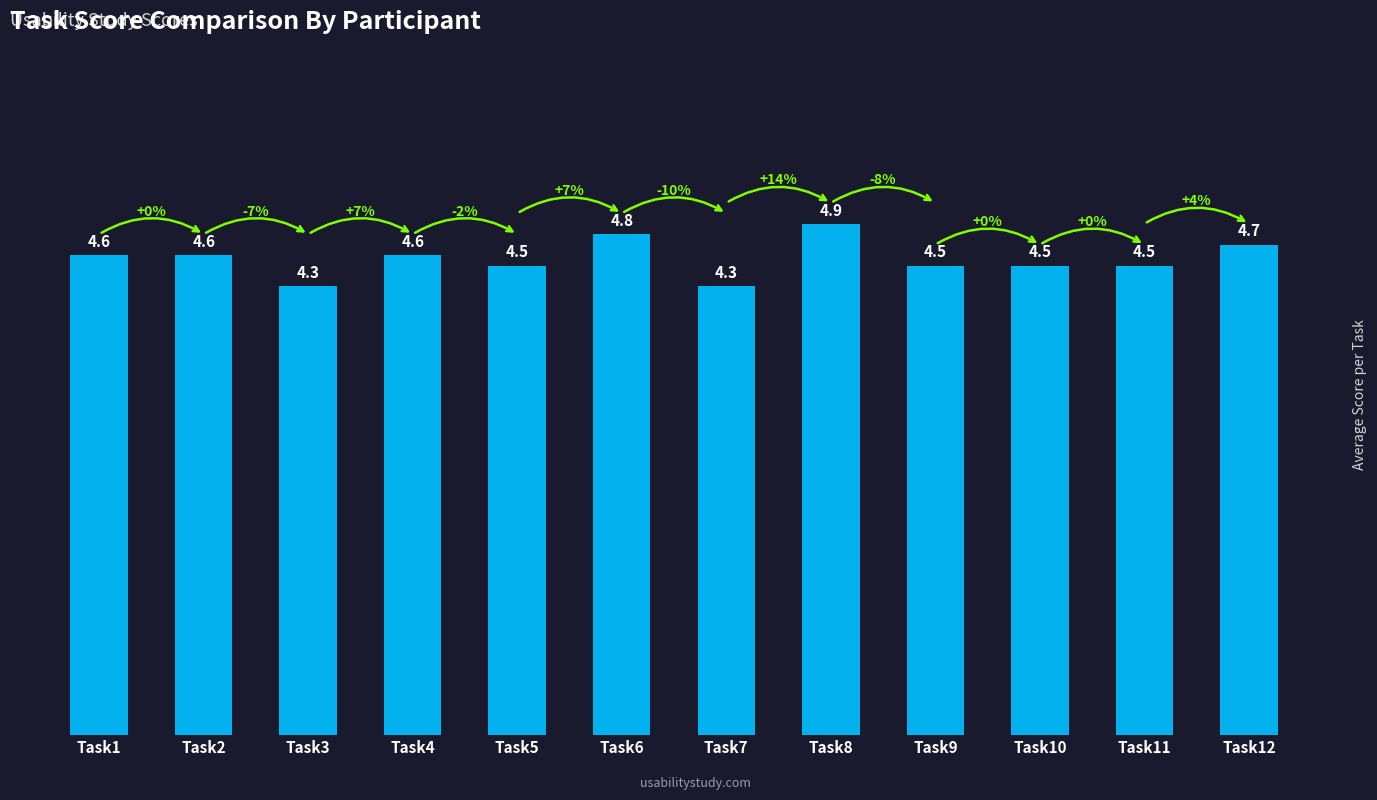

Reading left to right, what are all the values shown in this chart?

4.6	4.6	4.3	4.6	4.5	4.8	4.3	4.9	4.5	4.5	4.5	4.7